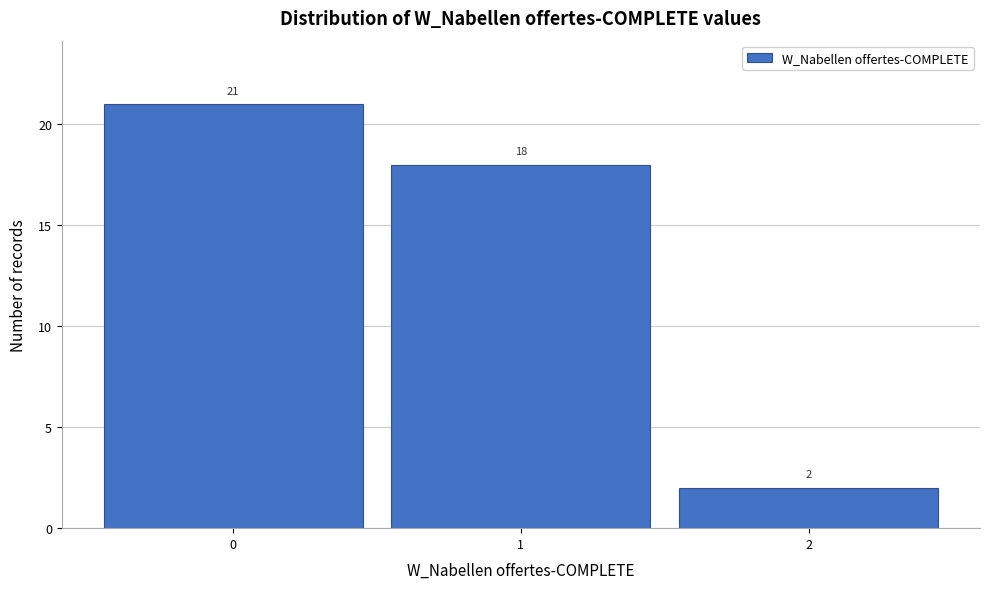

Reading left to right, list every bar in this chart as the range it spans on the x-axis followed by its height.

-0.5 to 0.5: 21
0.5 to 1.5: 18
1.5 to 2.5: 2